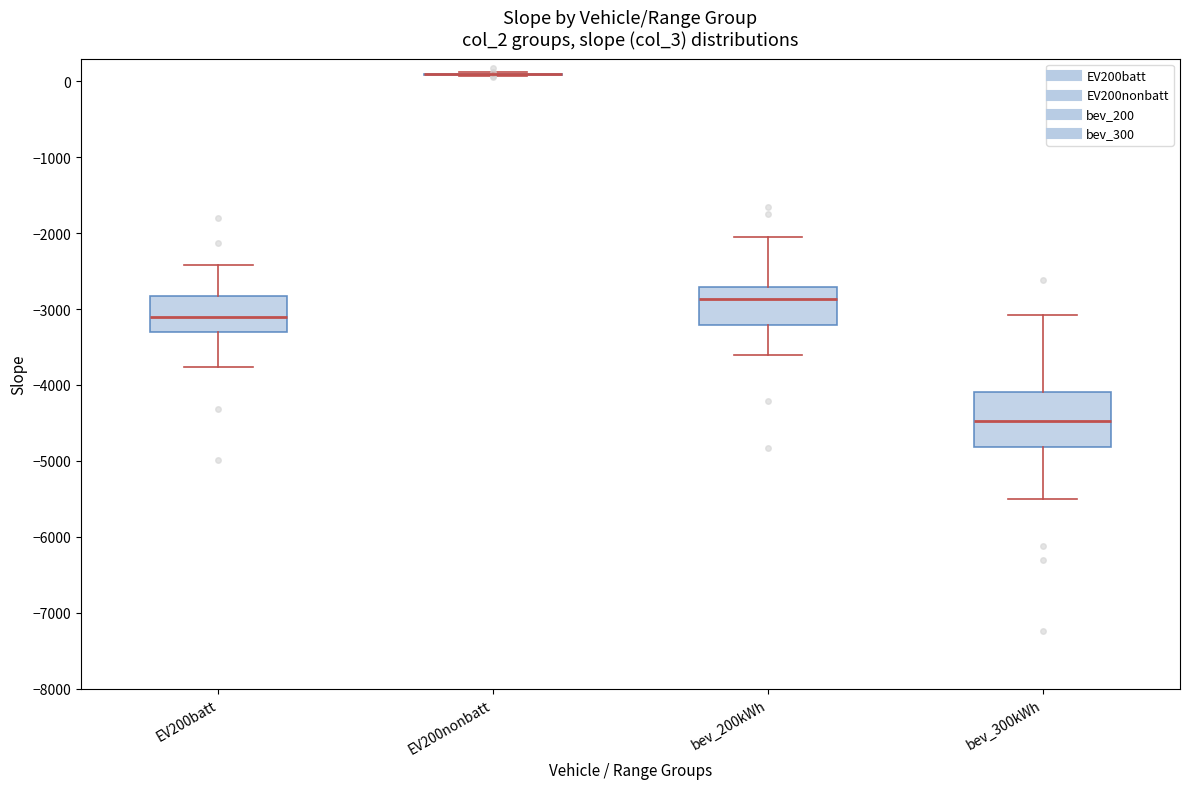

Where is the lower edge of the box for EV200batt on the y-axis? The values are not printed on the chart, so give them approximately, as read against the axis.

-3300